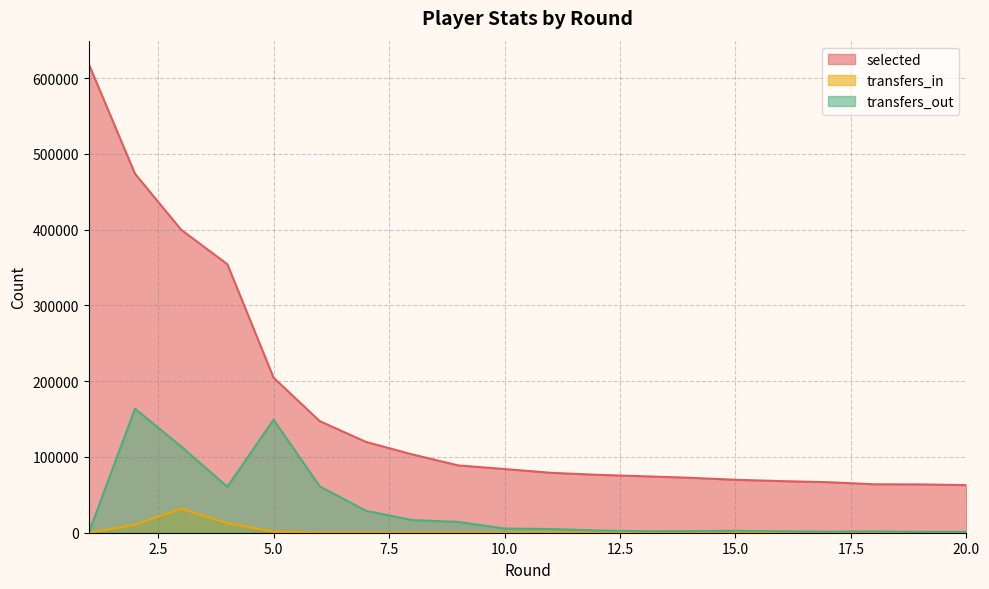

What is the difference between the highest and lowest values at 6?

147182